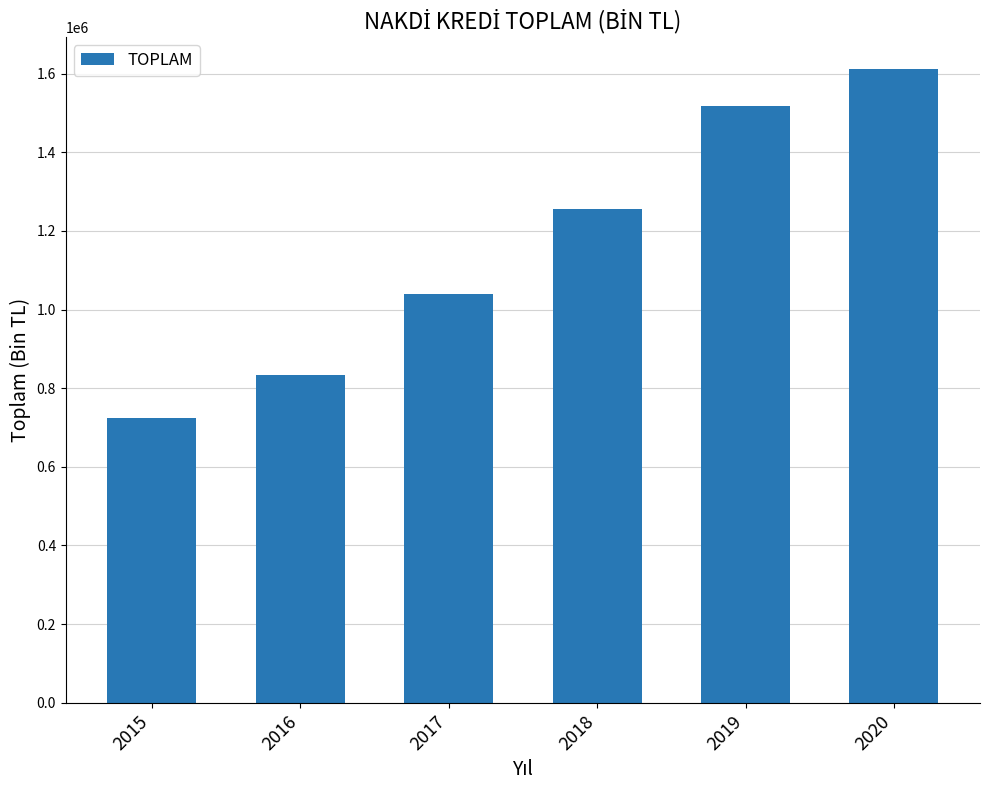

List the labels in order of value, largest first.

2020, 2019, 2018, 2017, 2016, 2015